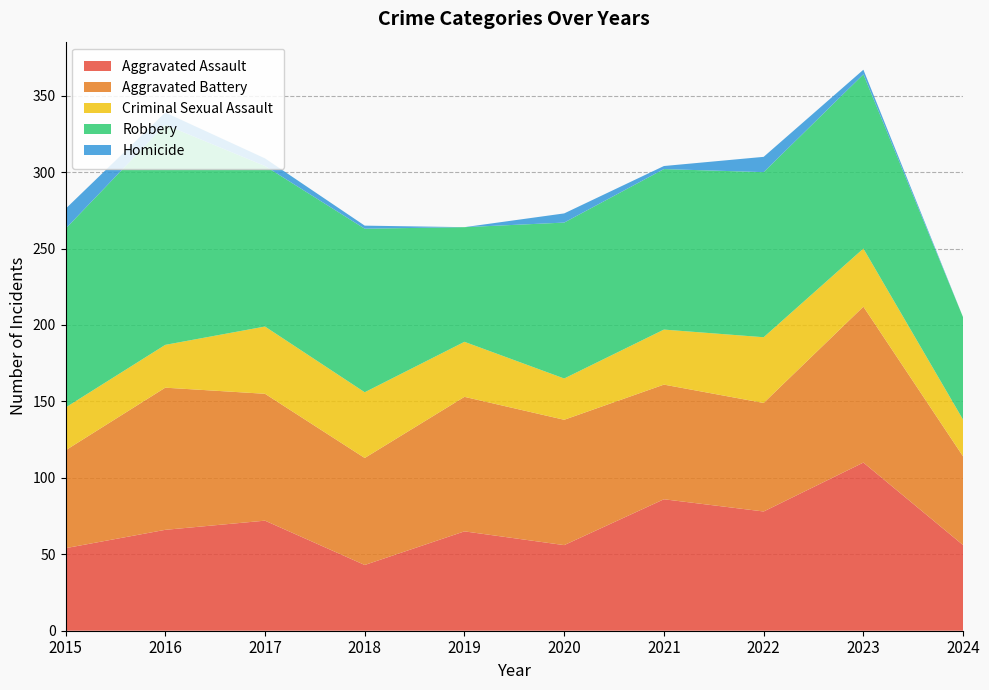

Reading left to right, extract all data points from this chart.

Aggravated Assault: 54	66	72	43	65	56	86	78	110	56
Aggravated Battery: 64	93	83	70	88	82	75	71	102	58
Criminal Sexual Assault: 28	28	44	43	36	27	36	43	38	24
Robbery: 117	144	105	107	75	102	105	108	114	67
Homicide: 13	8	5	2	0	6	2	10	3	0